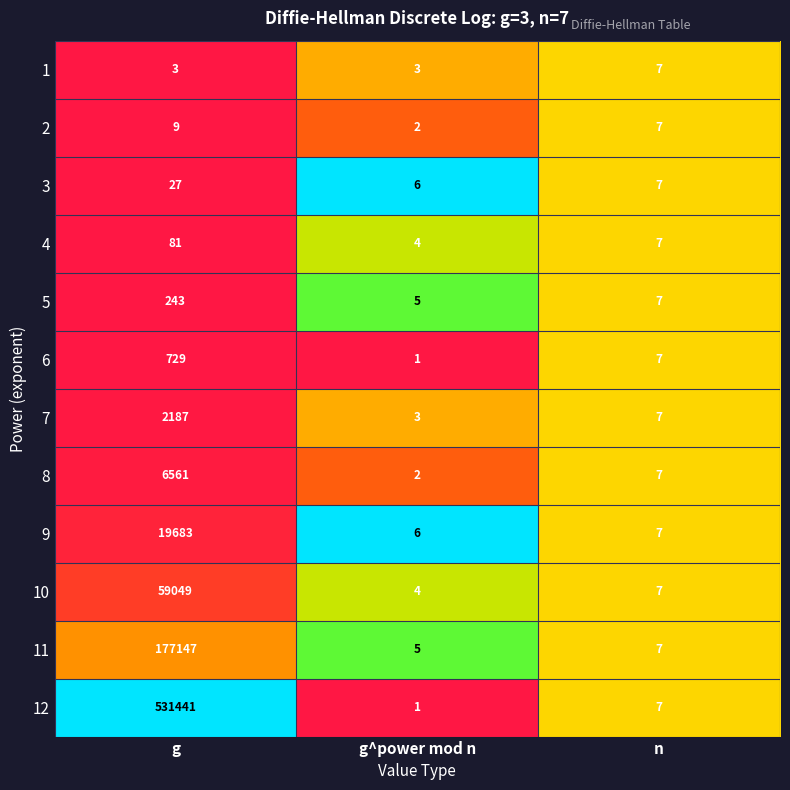

At which category is the sum across all series the highest?

g